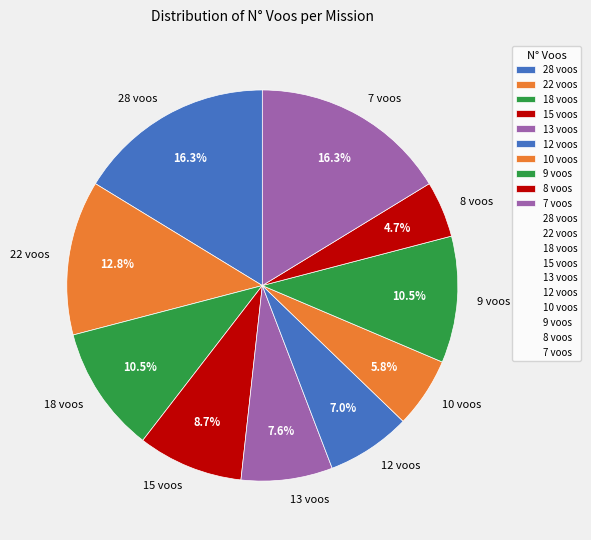

Is the sum of 10 voos and 28 voos greater than half?

No